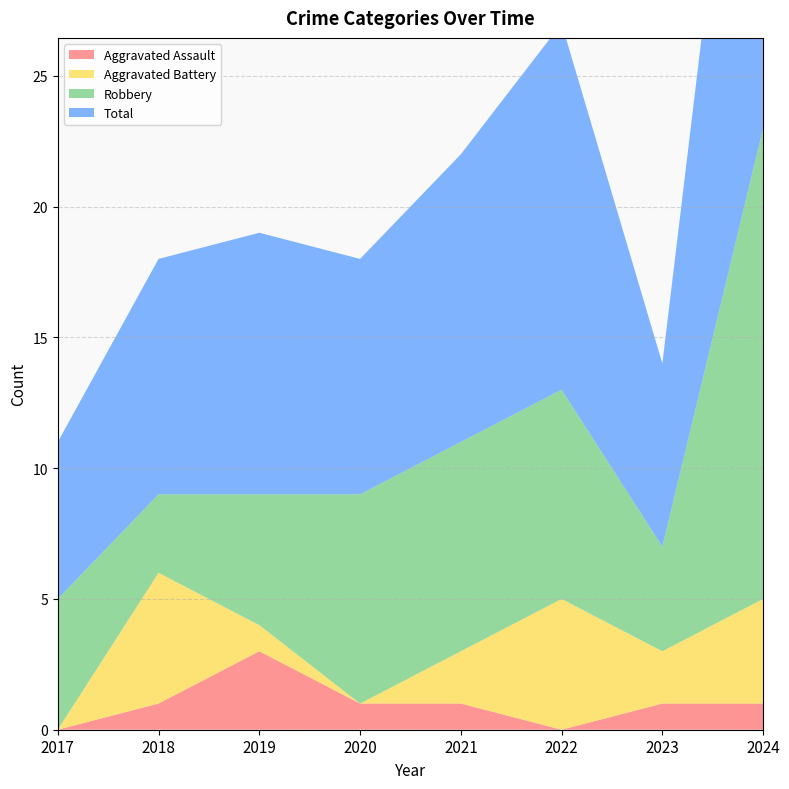

Between 2019 and 2024, which is larger?

2019